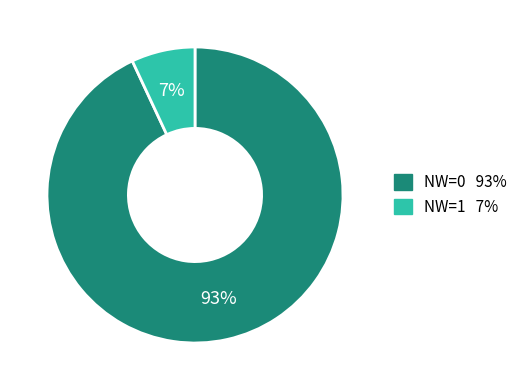

Is there a majority slice in this chart?

Yes